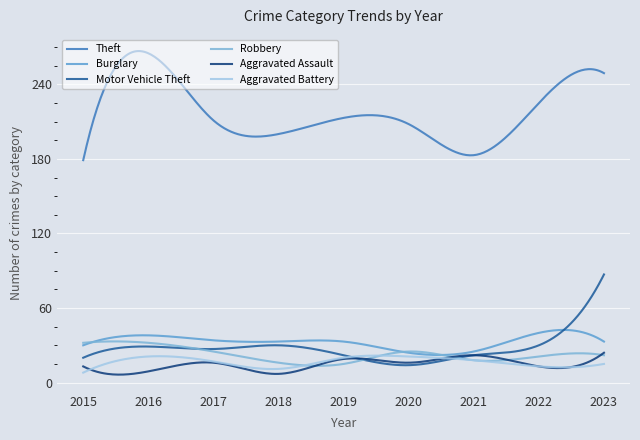

How many lines are shown in the chart?

6